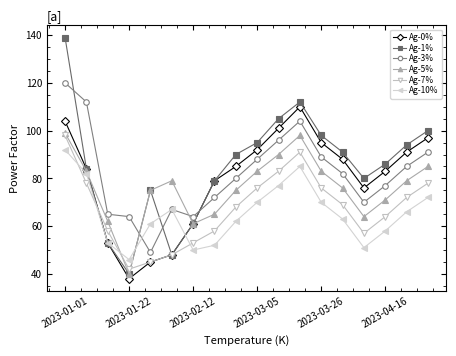

What is the minimum value for Ag-0%?

38